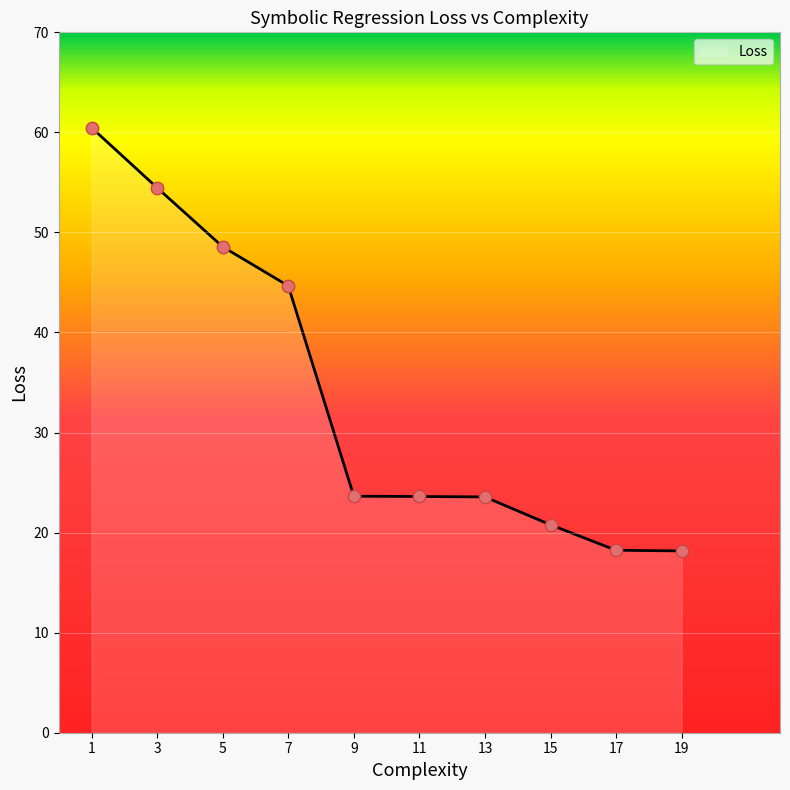

What is the change in value from 9 to 13?

-0.1